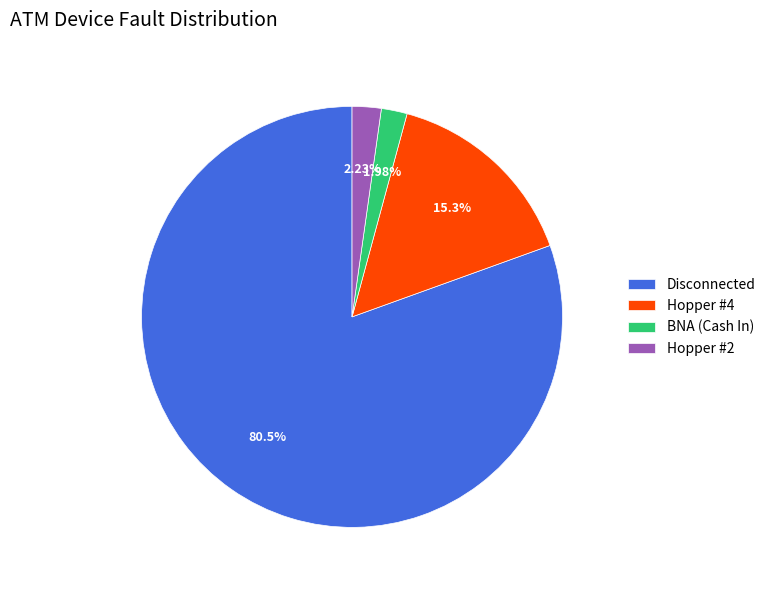

Does Disconnected account for over 50% of the chart?

Yes